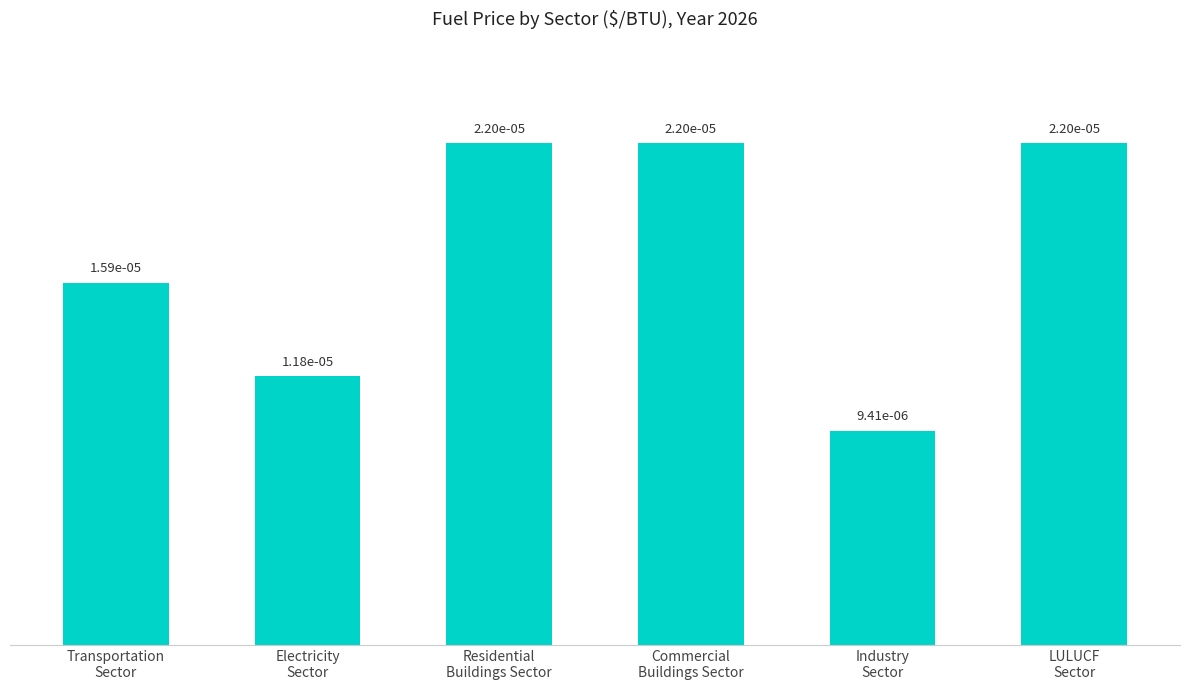

Are the bars horizontal?

No